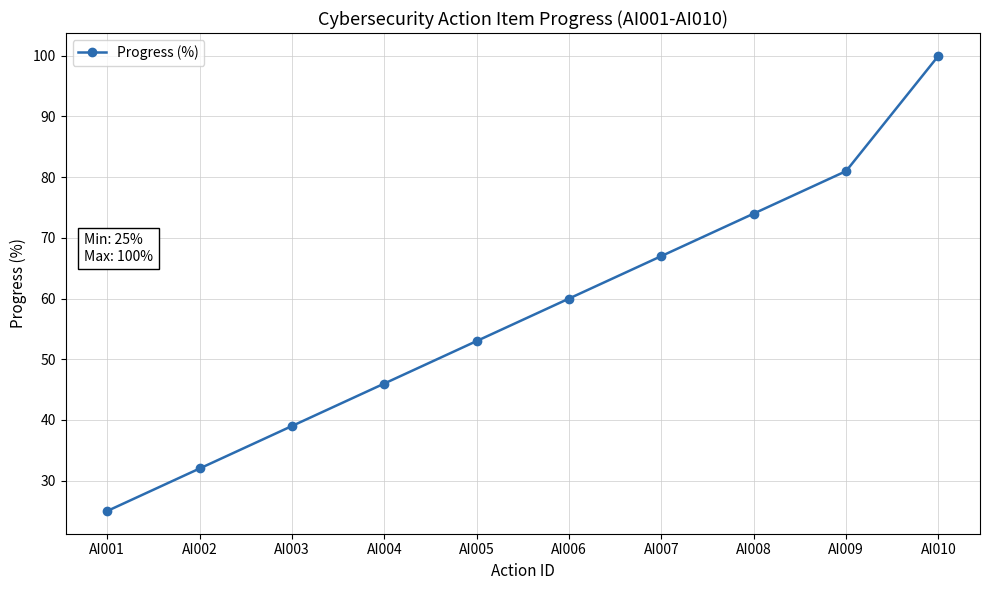

What is the smallest value displayed?

25